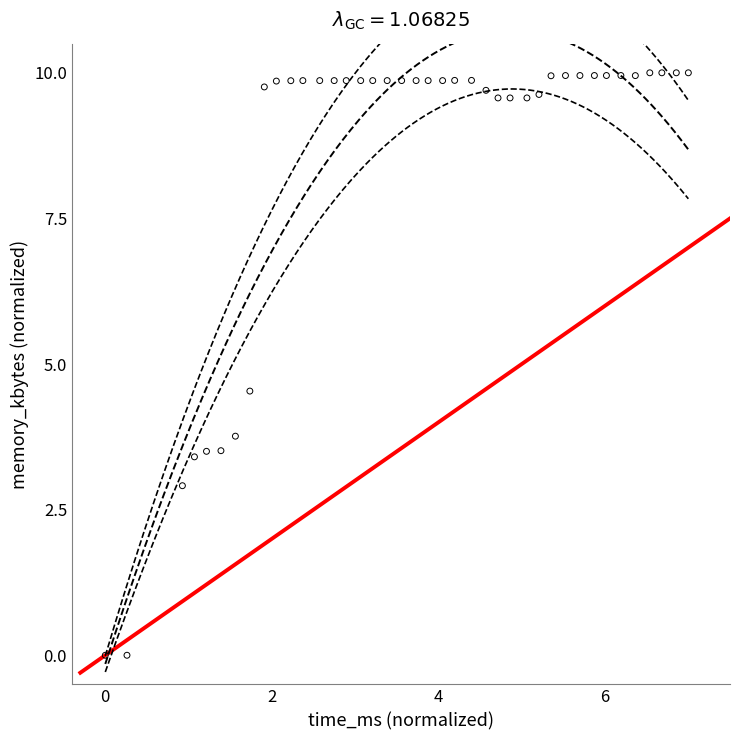

What Y value in the scatter plot is closest to 5?

4.5